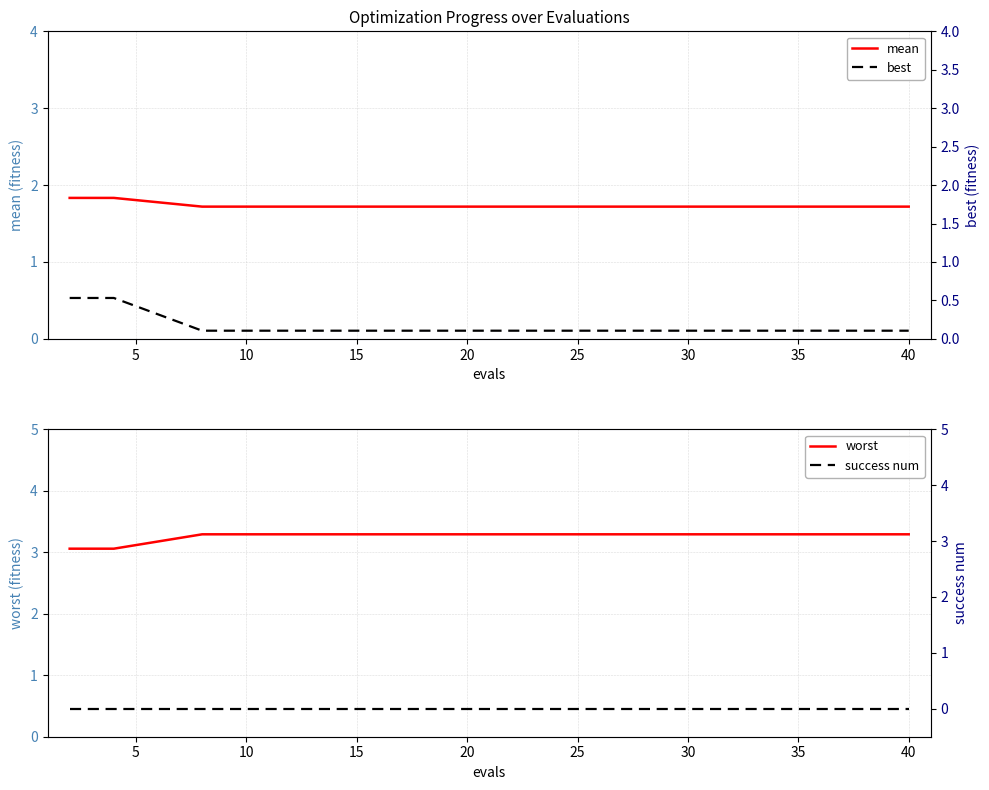

What is the total value across all series at 20?

5.1